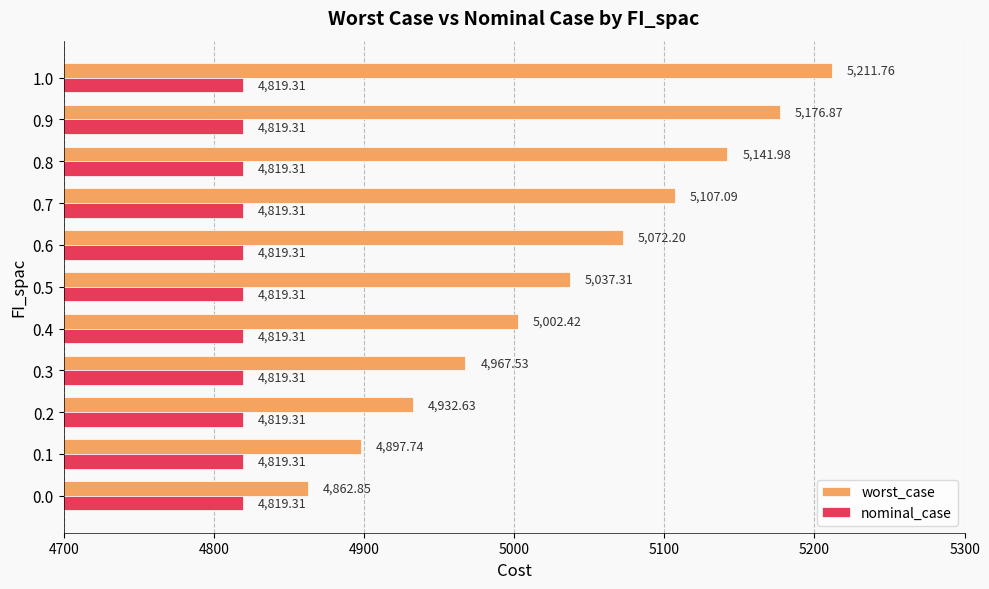

At 0.4, list the series in order from largest to smallest.

worst_case, nominal_case